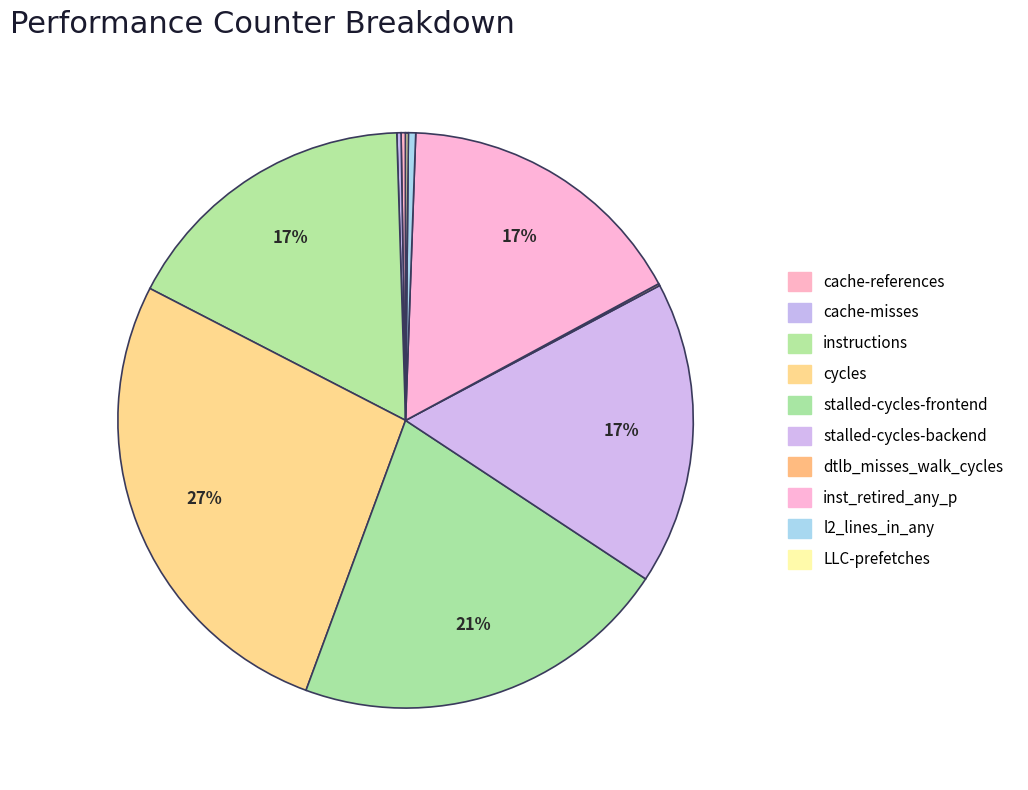

Rank the categories by value from lowest to highest.

dtlb_misses_walk_cycles, LLC-prefetches, cache-misses, cache-references, l2_lines_in_any, inst_retired_any_p, instructions, stalled-cycles-backend, stalled-cycles-frontend, cycles